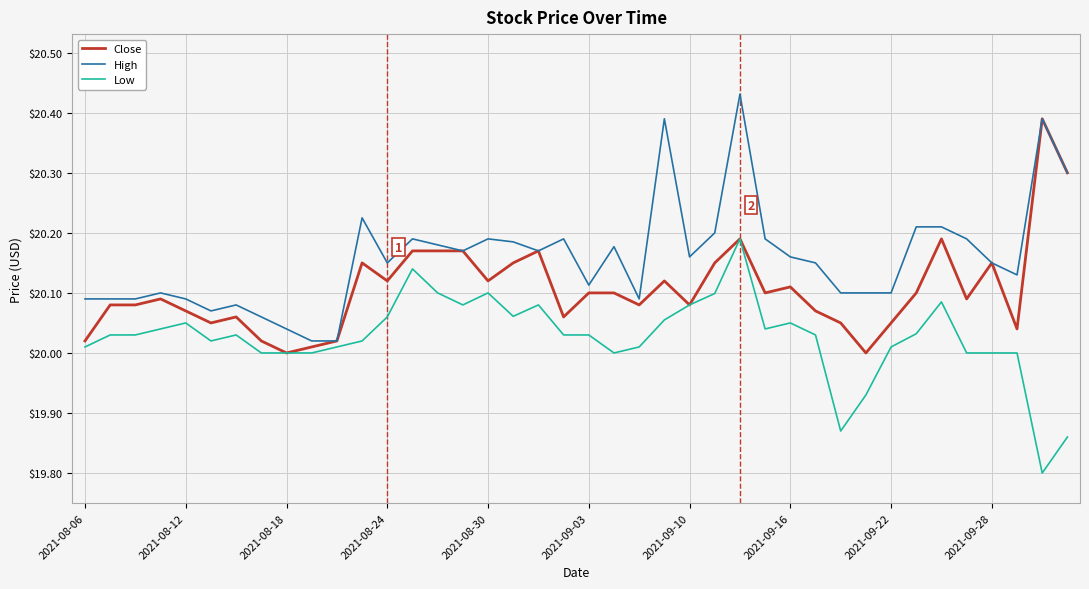

How many lines are shown in the chart?

3